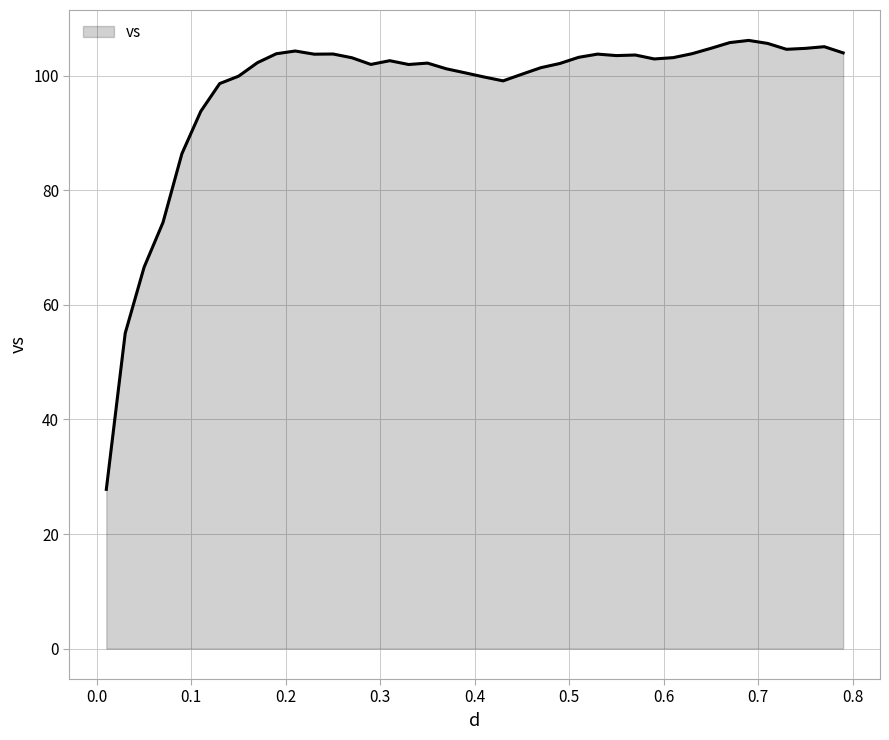

What is the smallest value displayed?

27.8